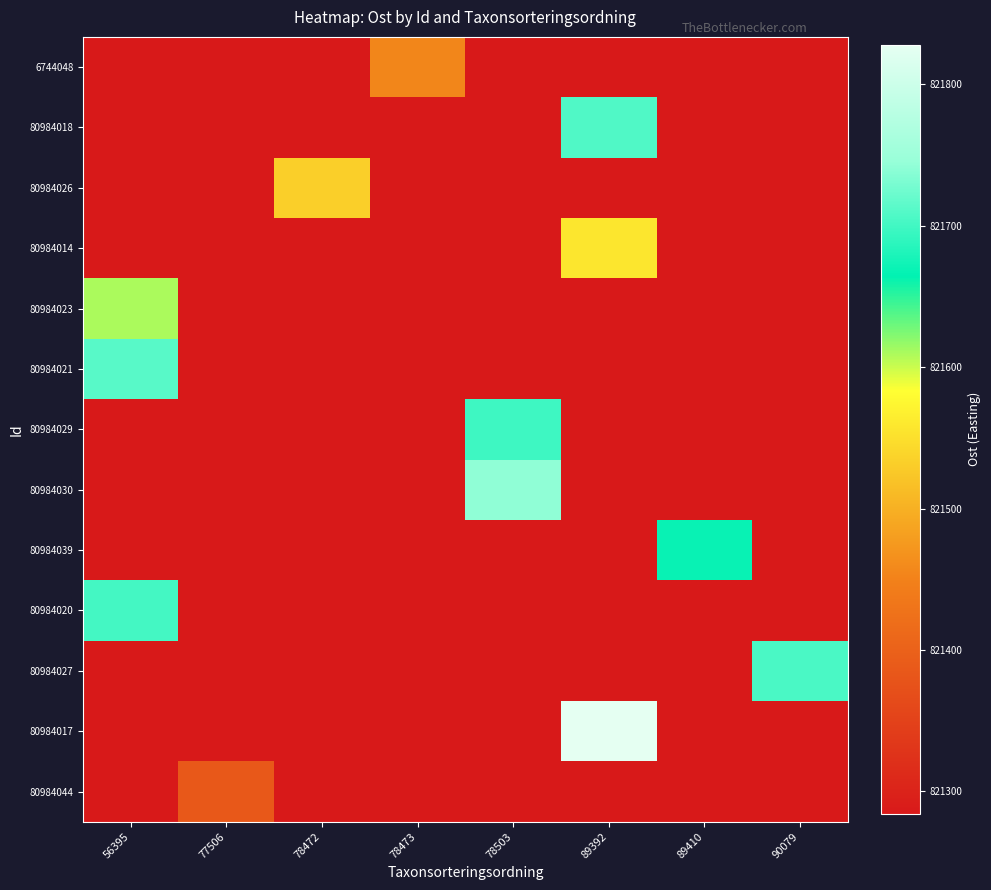

Reading right to left, list all the values displayed in this chart.

6744048: 90079=821284.0	89410=821284.0	89392=821284.0	78503=821284.0	78473=821454.4	78472=821284.0	77506=821284.0	56395=821284.0
80984018: 90079=821284.0	89410=821284.0	89392=821707.3	78503=821284.0	78473=821284.0	78472=821284.0	77506=821284.0	56395=821284.0
80984026: 90079=821284.0	89410=821284.0	89392=821284.0	78503=821284.0	78473=821284.0	78472=821532.3	77506=821284.0	56395=821284.0
80984014: 90079=821284.0	89410=821284.0	89392=821558.2	78503=821284.0	78473=821284.0	78472=821284.0	77506=821284.0	56395=821284.0
80984023: 90079=821284.0	89410=821284.0	89392=821284.0	78503=821284.0	78473=821284.0	78472=821284.0	77506=821284.0	56395=821609.3
80984021: 90079=821284.0	89410=821284.0	89392=821284.0	78503=821284.0	78473=821284.0	78472=821284.0	77506=821284.0	56395=821711.3
80984029: 90079=821284.0	89410=821284.0	89392=821284.0	78503=821698.0	78473=821284.0	78472=821284.0	77506=821284.0	56395=821284.0
80984030: 90079=821284.0	89410=821284.0	89392=821284.0	78503=821742.0	78473=821284.0	78472=821284.0	77506=821284.0	56395=821284.0
80984039: 90079=821284.0	89410=821669.0	89392=821284.0	78503=821284.0	78473=821284.0	78472=821284.0	77506=821284.0	56395=821284.0
80984020: 90079=821284.0	89410=821284.0	89392=821284.0	78503=821284.0	78473=821284.0	78472=821284.0	77506=821284.0	56395=821701.1
80984027: 90079=821704.3	89410=821284.0	89392=821284.0	78503=821284.0	78473=821284.0	78472=821284.0	77506=821284.0	56395=821284.0
80984017: 90079=821284.0	89410=821284.0	89392=821828.2	78503=821284.0	78473=821284.0	78472=821284.0	77506=821284.0	56395=821284.0
80984044: 90079=821284.0	89410=821284.0	89392=821284.0	78503=821284.0	78473=821284.0	78472=821284.0	77506=821384.0	56395=821284.0